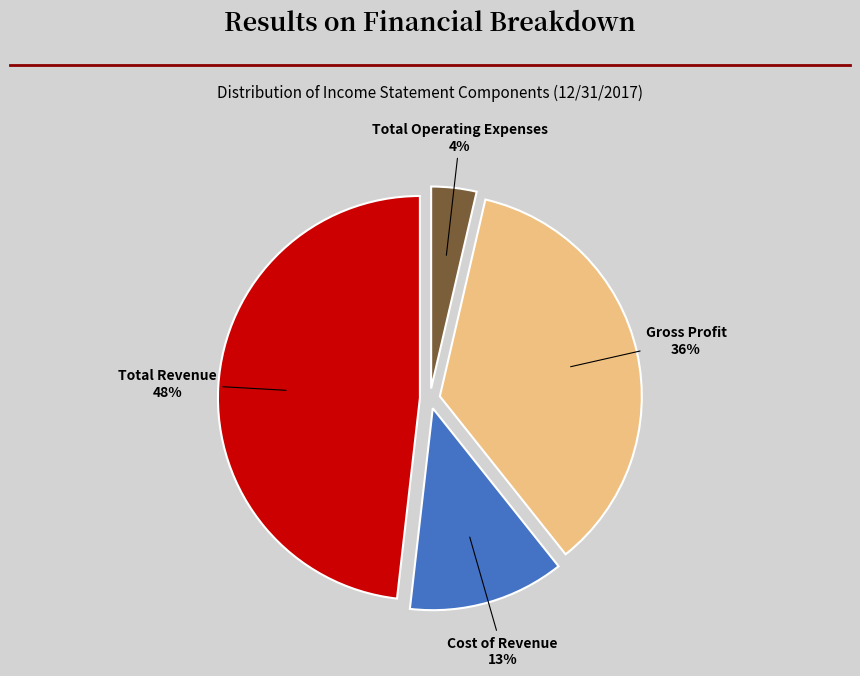

Between Total Operating Expenses and Total Revenue, which is larger?

Total Revenue